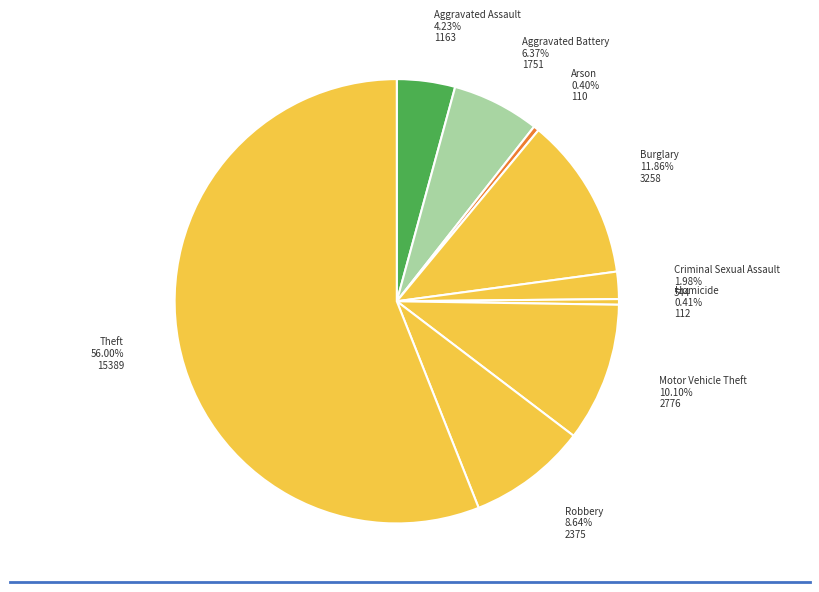

How many segments does this pie chart have?

9